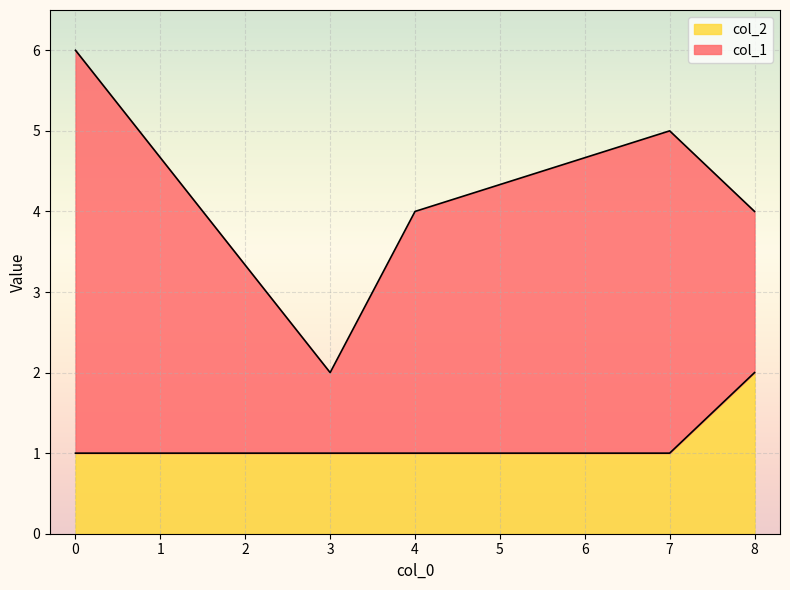

Count the col_2 values in the range 1 to 2.

5